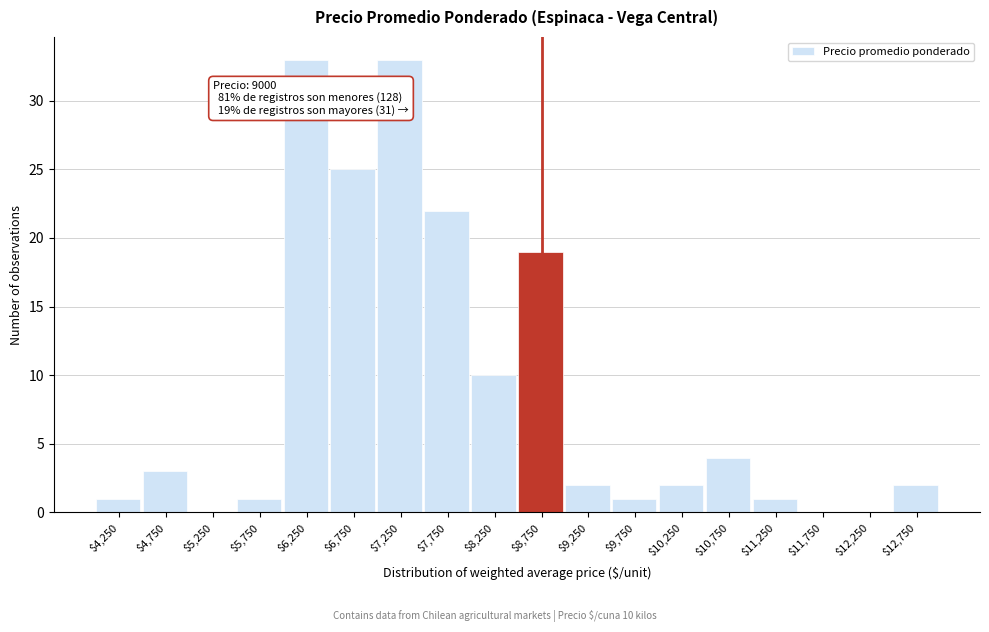

True or false: the data shows 4 at $10,750.

True